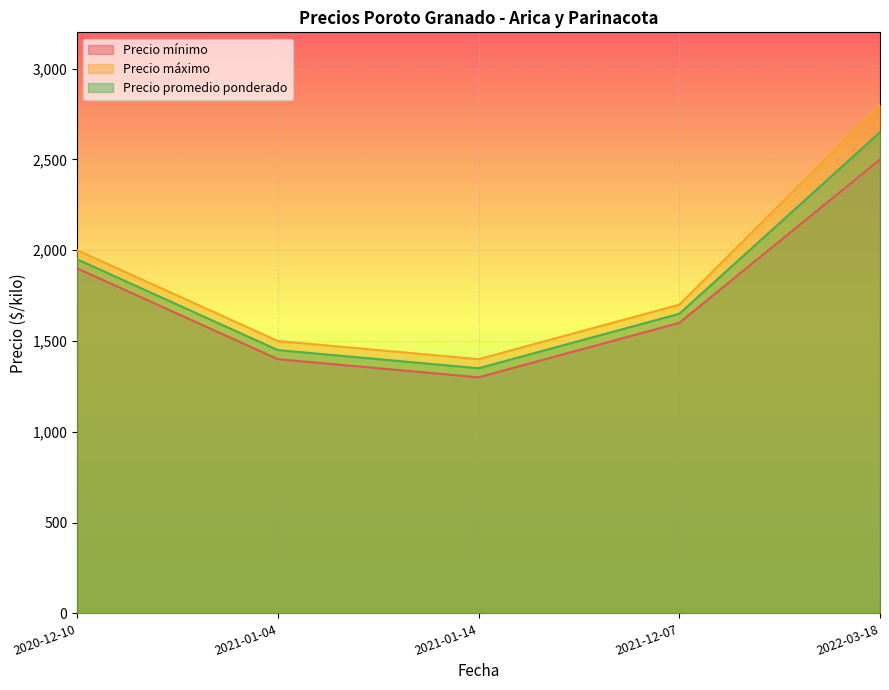

How many data points in Precio mínimo are less than 1600?

2